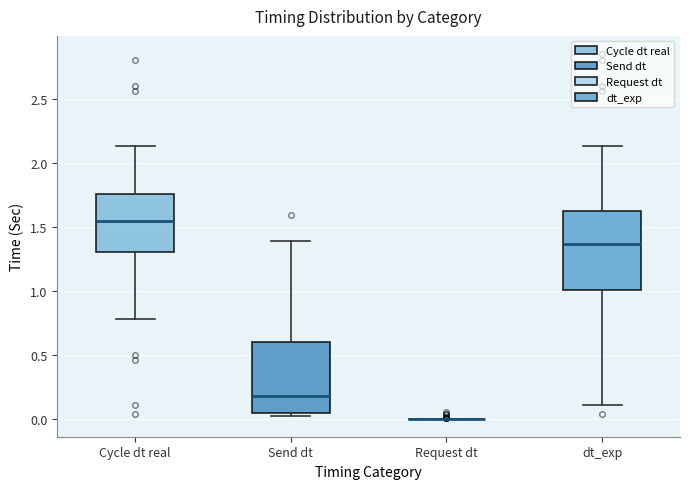

Reading left to right, transcribe this box plot: for each box, give where its median line is, the range the box spans, and where its two whiskers end, as read against the y-axis. The values are not printed on the chart, so give them approximately, as read against the axis.

Cycle dt real: median 1.55, box 1.30 to 1.75, whiskers 0.80 to 2.15
Send dt: median 0.20, box 0.05 to 0.60, whiskers 0.00 to 1.40
Request dt: box collapsed to a line at 0.00, whiskers 0.00 to 0.00
dt_exp: median 1.35, box 1.00 to 1.60, whiskers 0.10 to 2.15